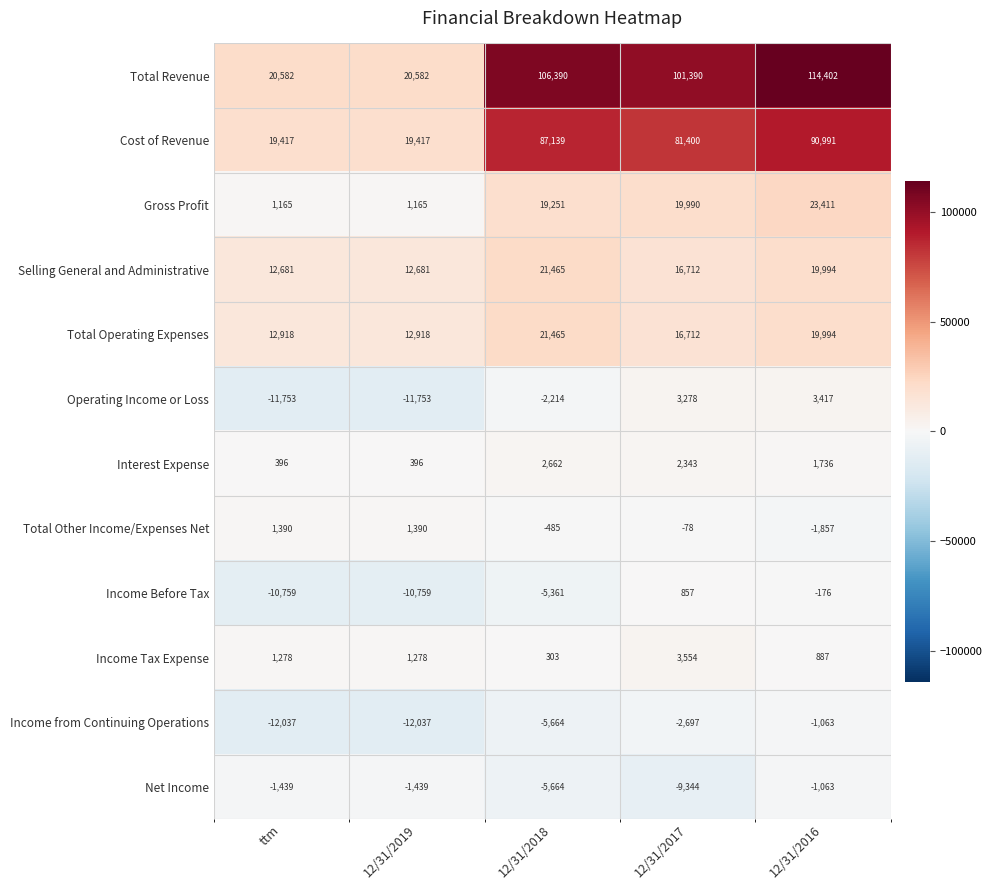

What is the difference between the second highest and minimum values in the Selling General and Administrative series?

7313